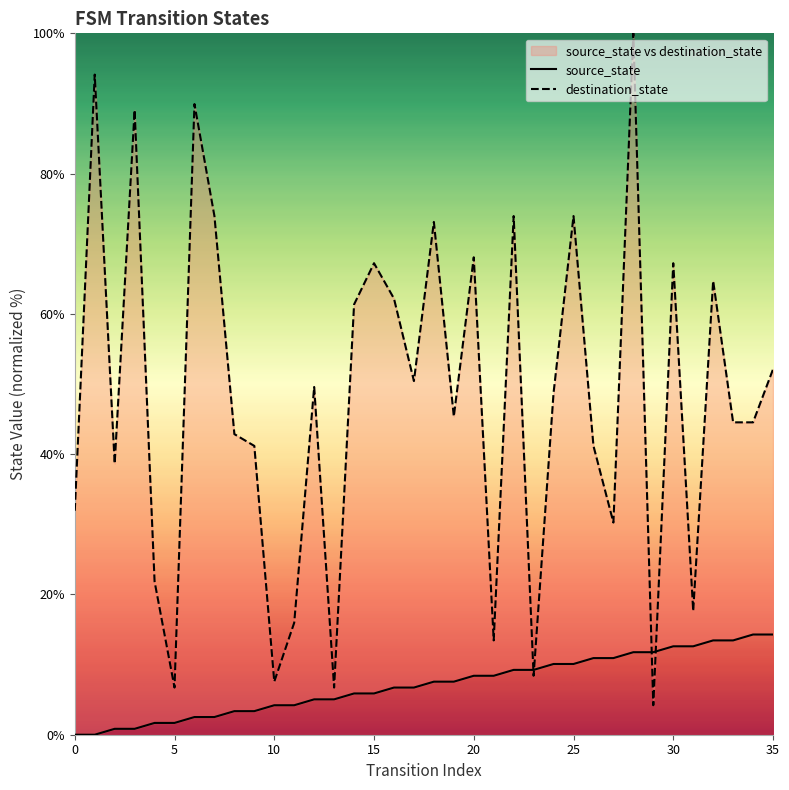

What is the difference between the maximum and minimum values in the source_state series?

14.3